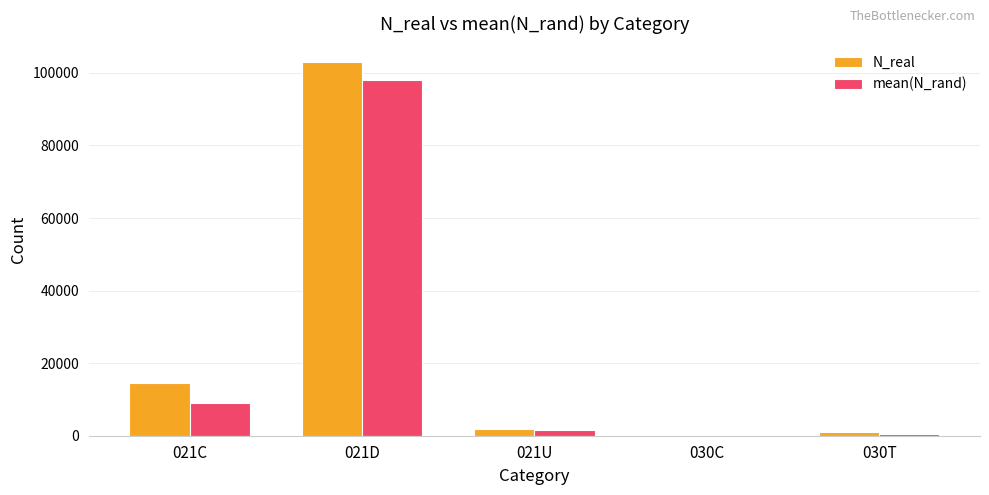

Are the bars grouped side by side (vs. stacked)?

Yes